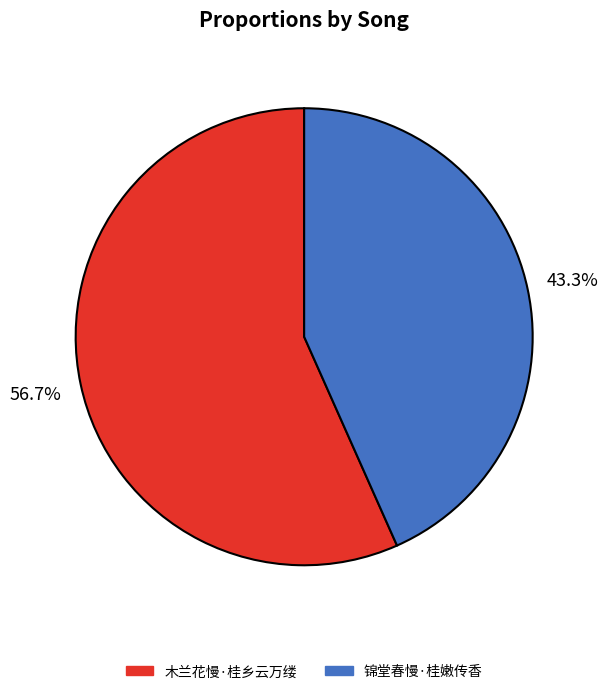

Is 木兰花慢·桂乡云万缕 the majority of the pie?

Yes